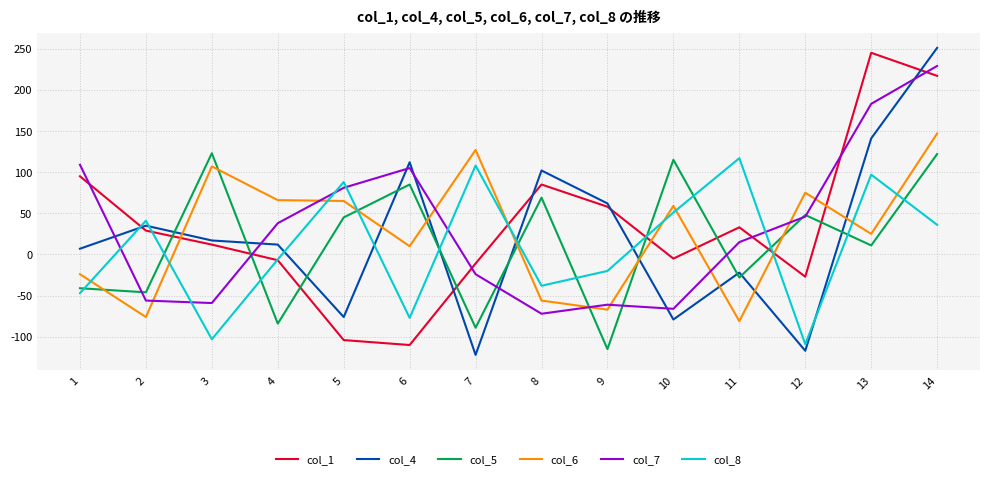

Rank the series by their maximum value, from lowest to highest.

col_8, col_5, col_6, col_7, col_1, col_4